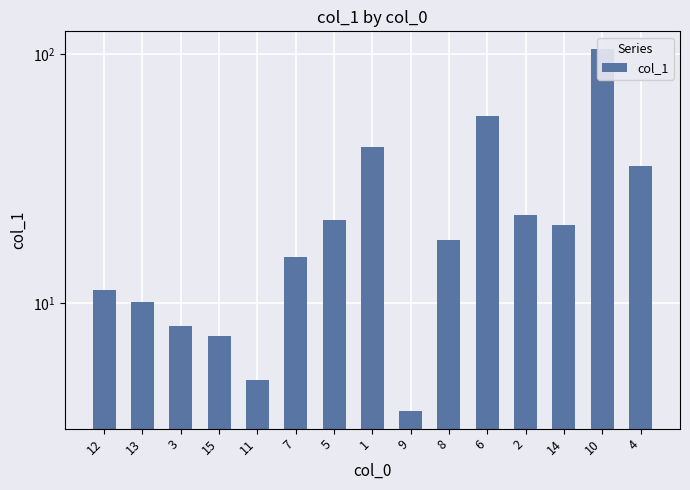

How many bars are there in total?

15